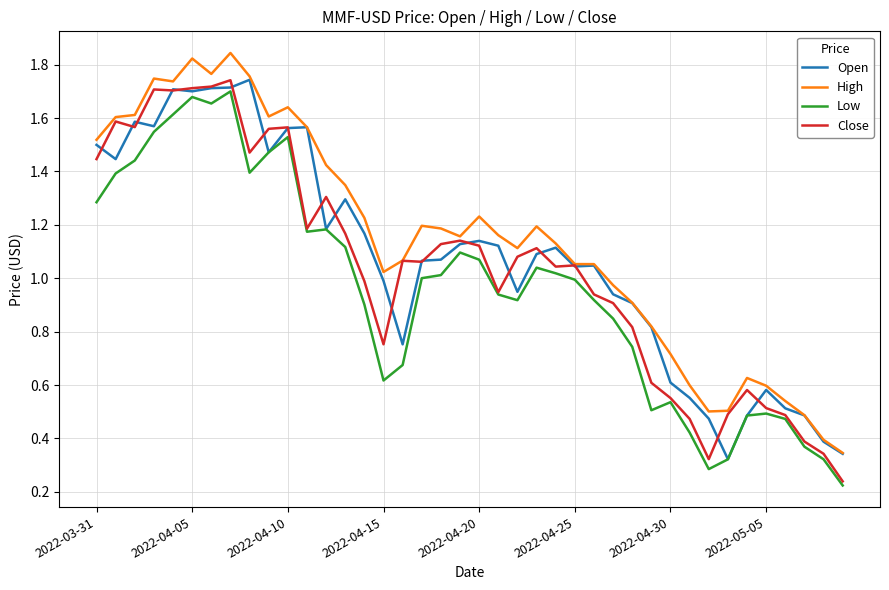

True or false: Low and High cross at least once.

False